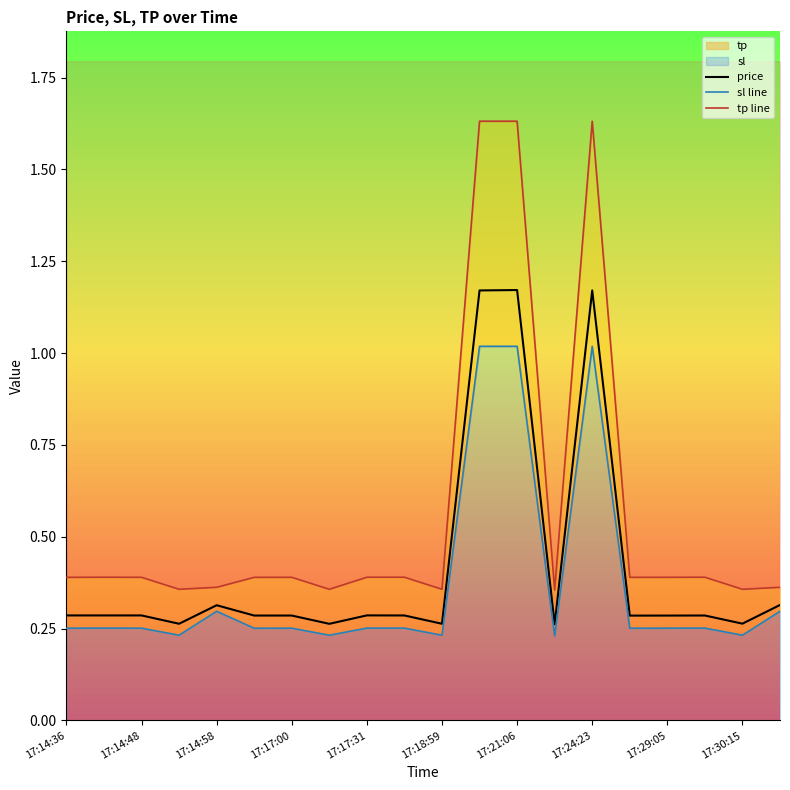

The value of price at 17:24:23 is 1.9. True or false?

False